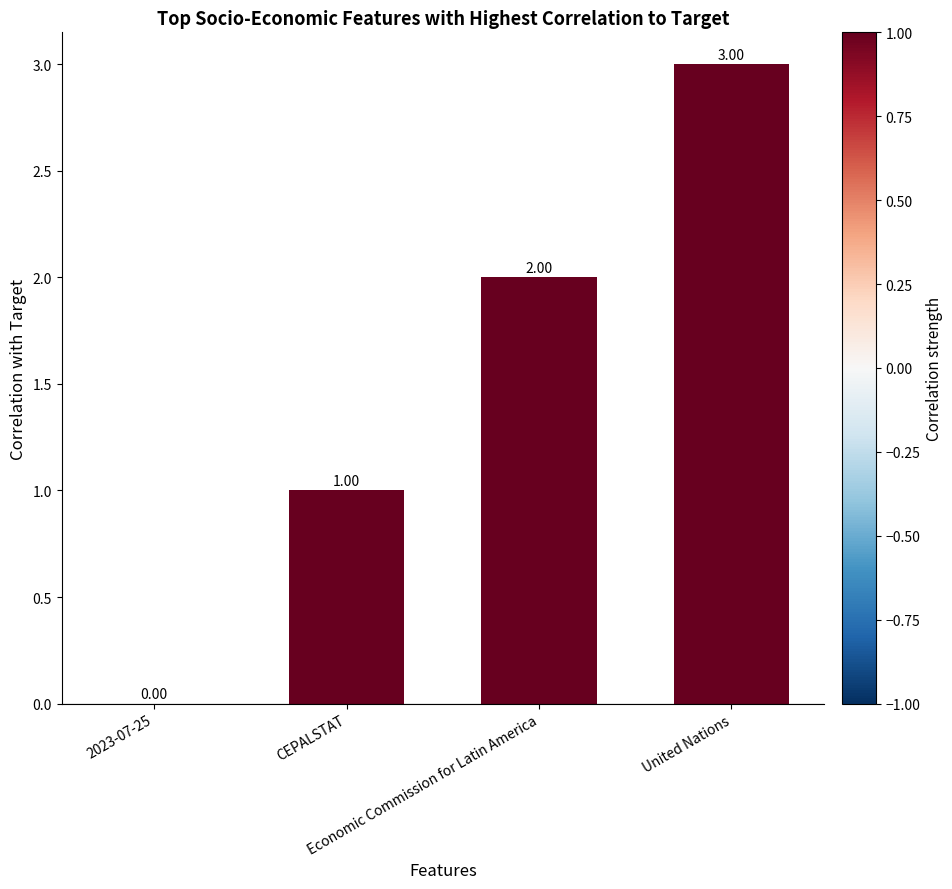

What is the sum of all values?

6